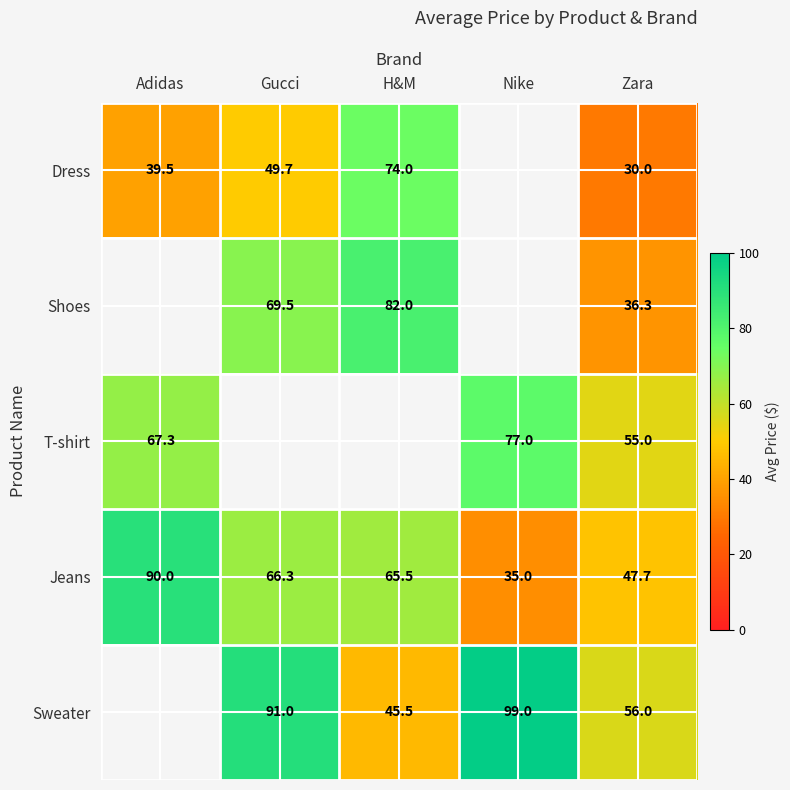

The Jeans series shows 42.9 at Gucci. True or false?

False